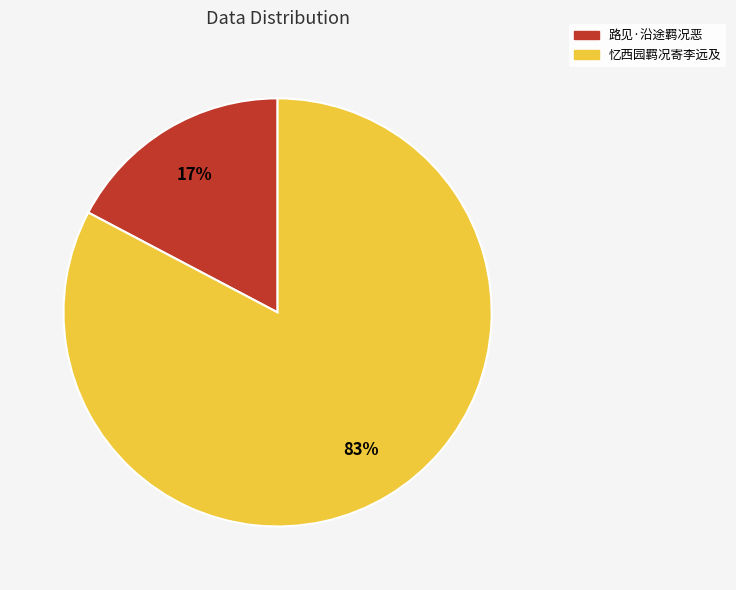

Combined, do 路见·沿途羁况恶 and 忆西园羁况寄李远及 account for over 50%?

Yes